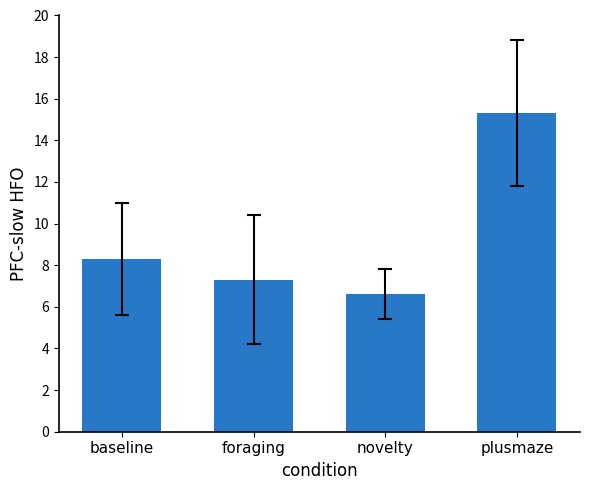

Reading right to left, list all the values displayed in this chart.

15.3	6.6	7.3	8.3